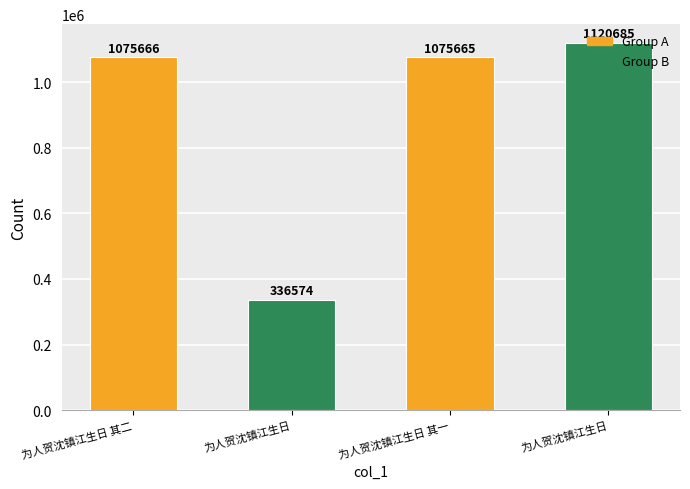

The chart shows a value of 336574 at 为人贺沈镇江生日. True or false?

True